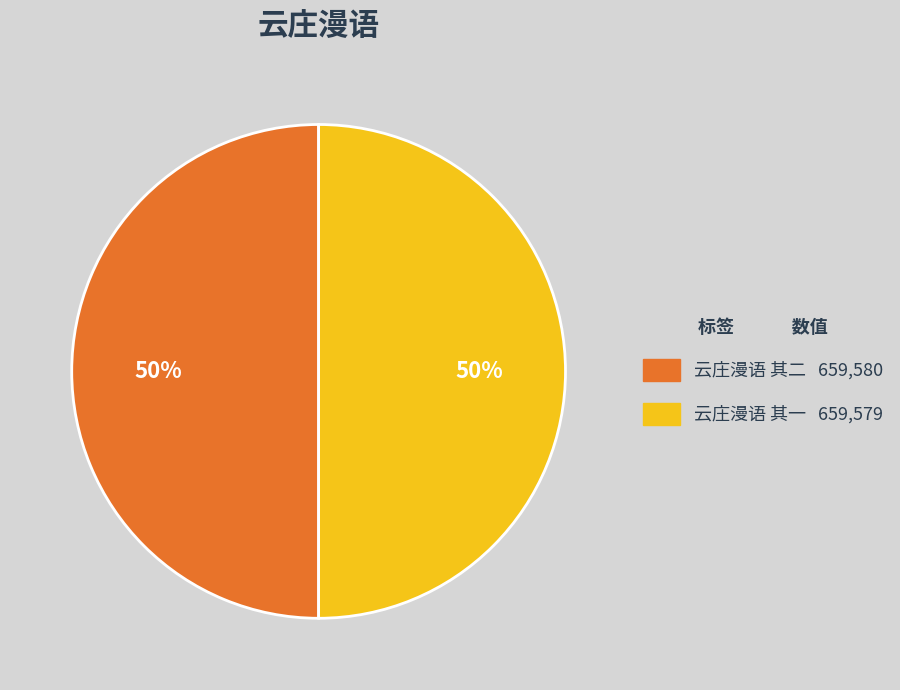

To the nearest percent, what percentage of the pie is 云庄漫语 其一?

50%